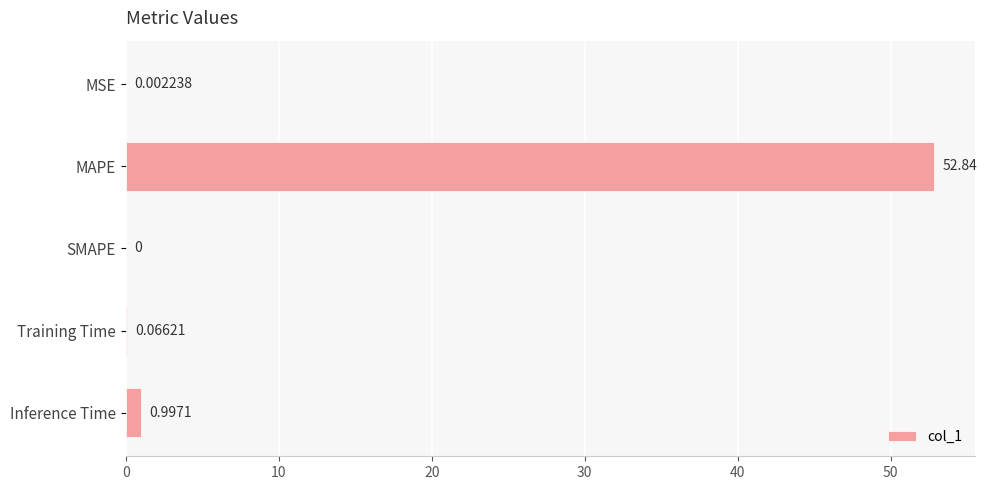

At which label is the value closest to 26?

Inference Time